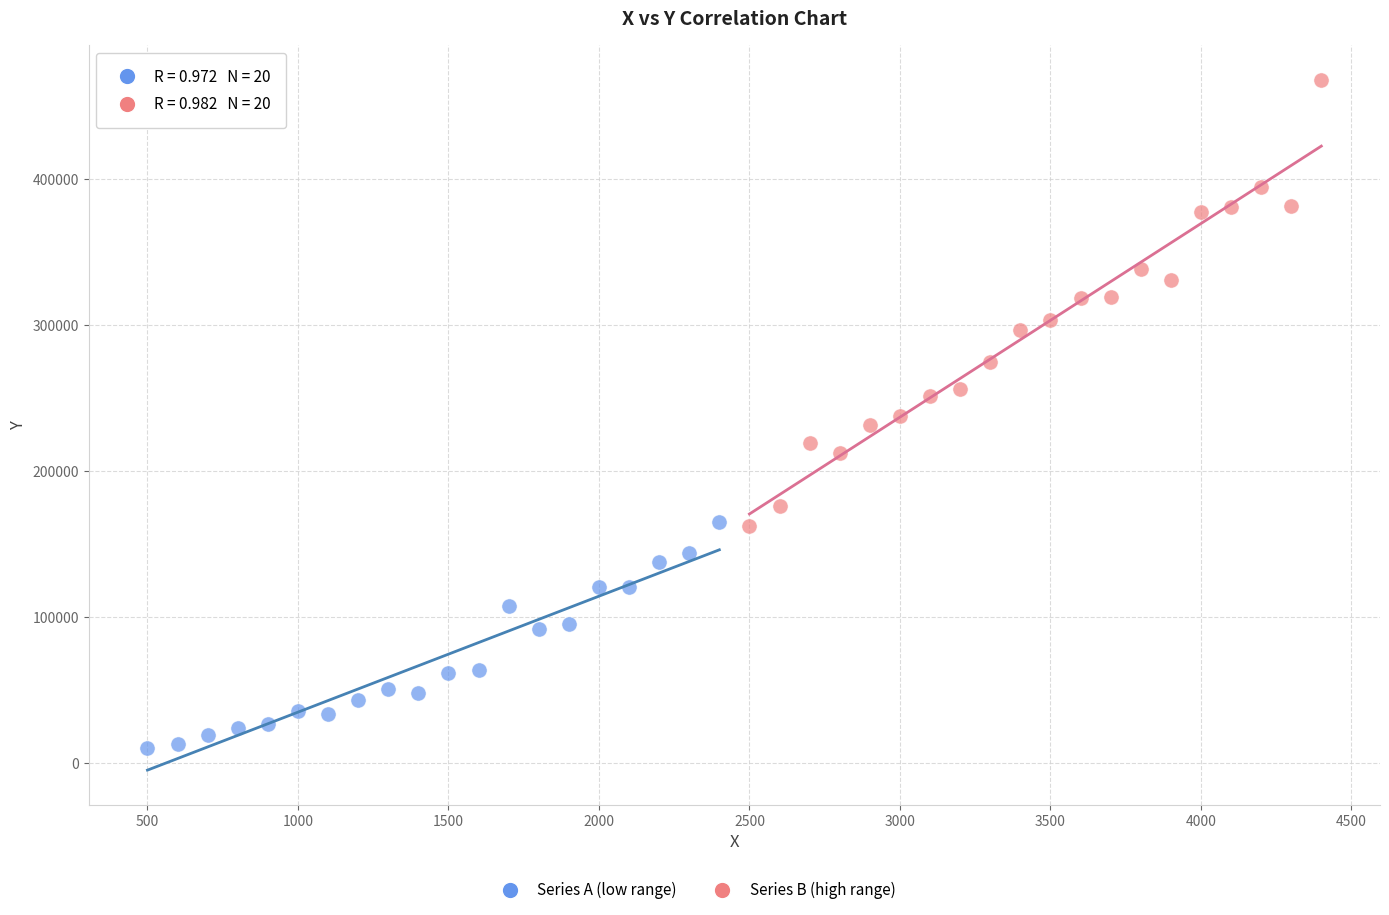

Which series contains the lowest Y value?

Series A (low range)